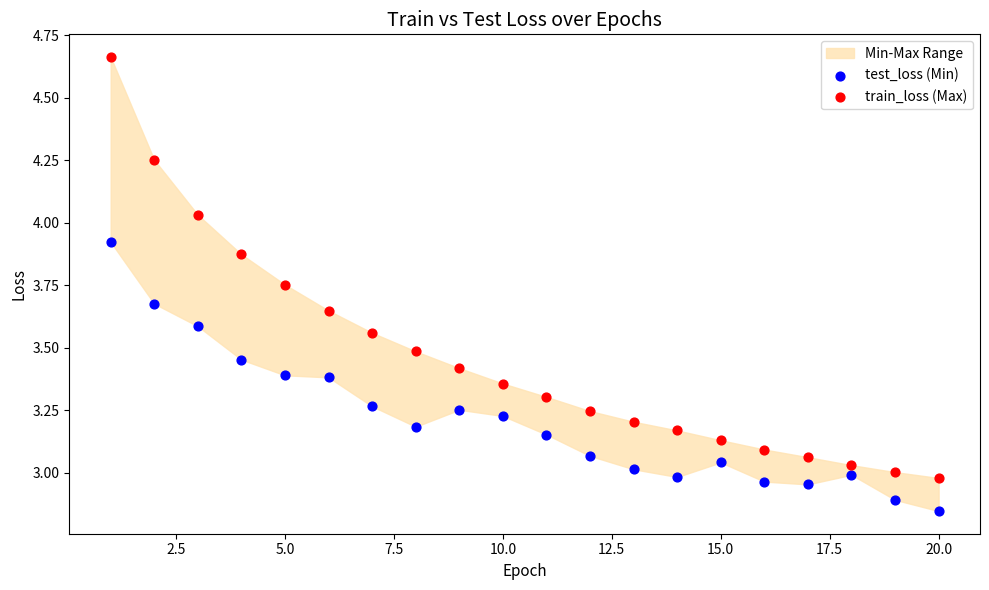

What is the X range (max minus min) for the scatter plot?

19.0